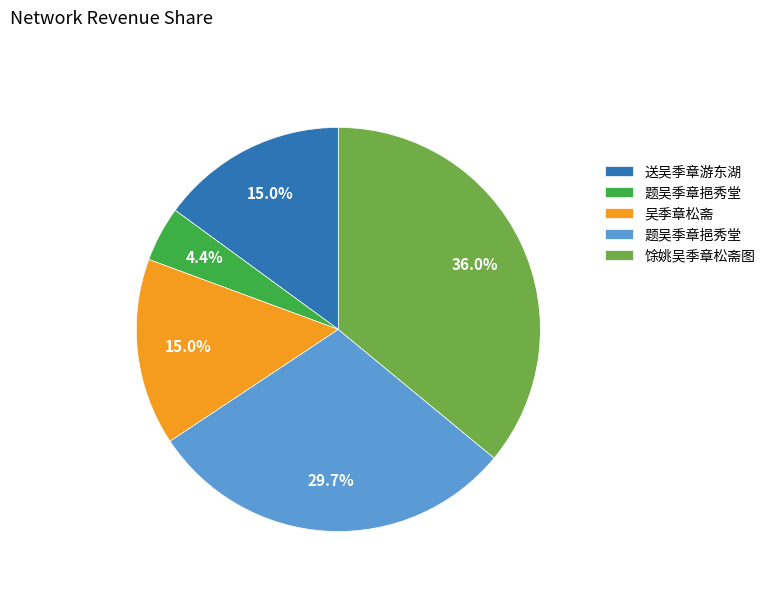

Is there a majority slice in this chart?

No